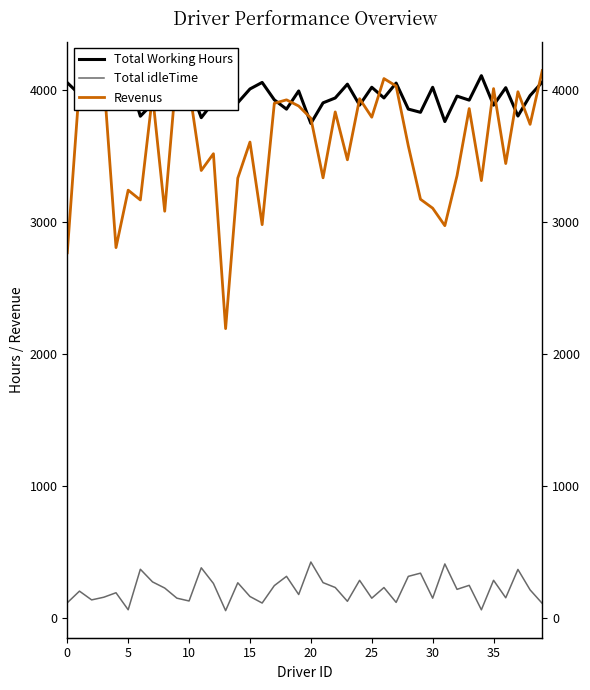

Is the value of Revenus at 10 greater than the value of Total idleTime at 19?

Yes